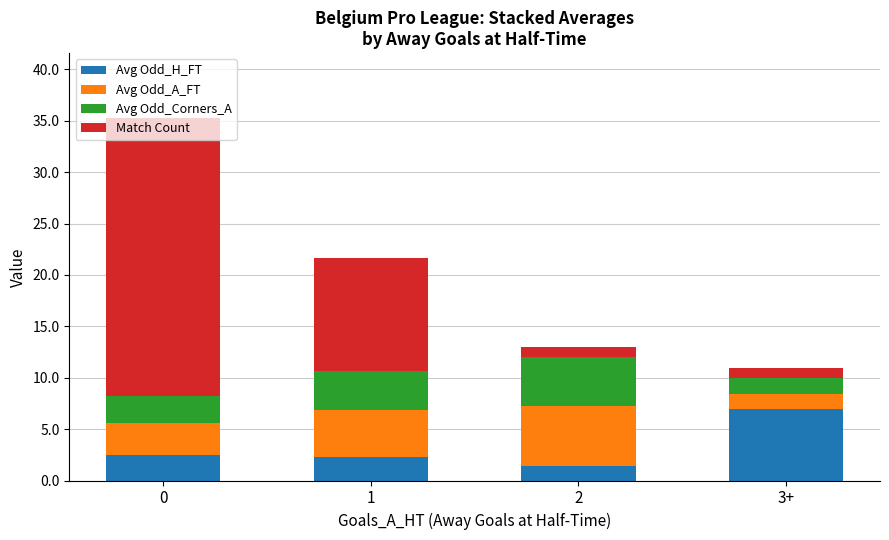

What is the difference between the Avg Odd_H_FT values at 2 and 3+?

5.6